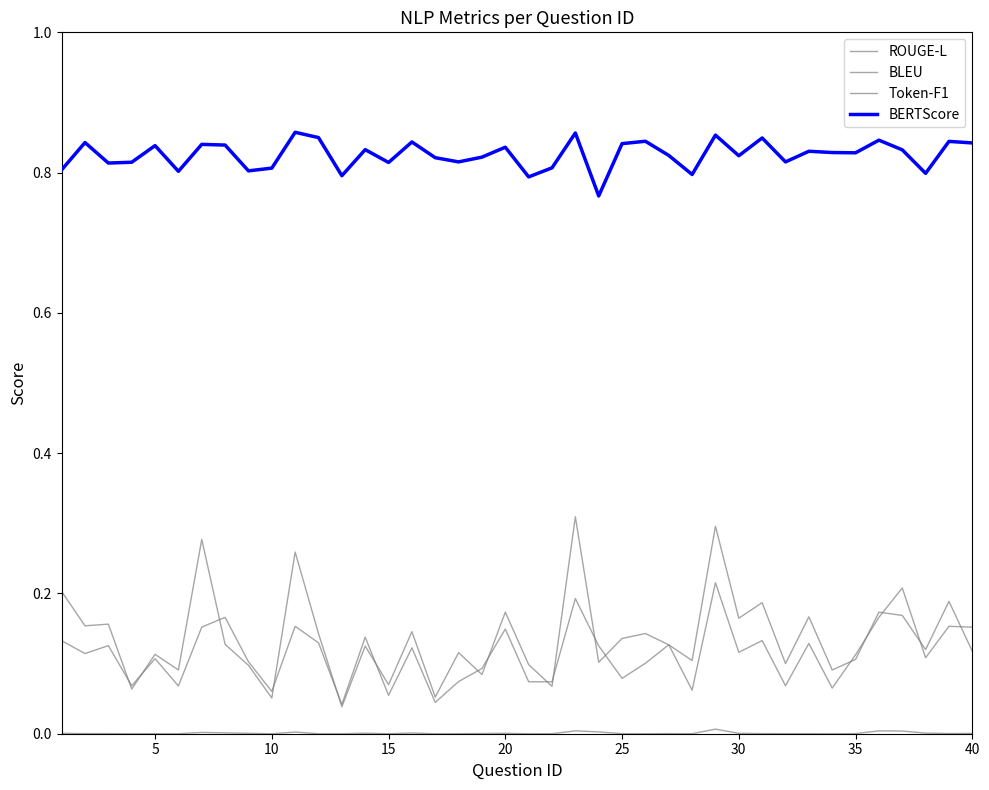

Does the chart display data point markers on the line(s)?

No